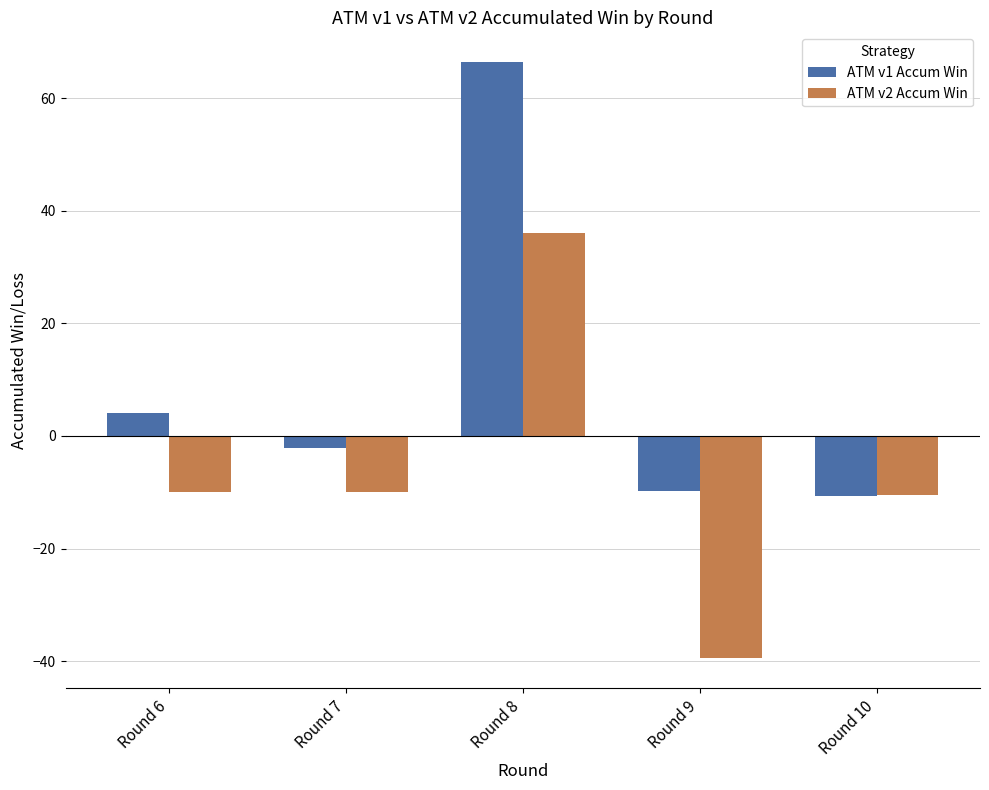

What is the difference between the second highest and minimum values in the ATM v2 Accum Win series?

29.5